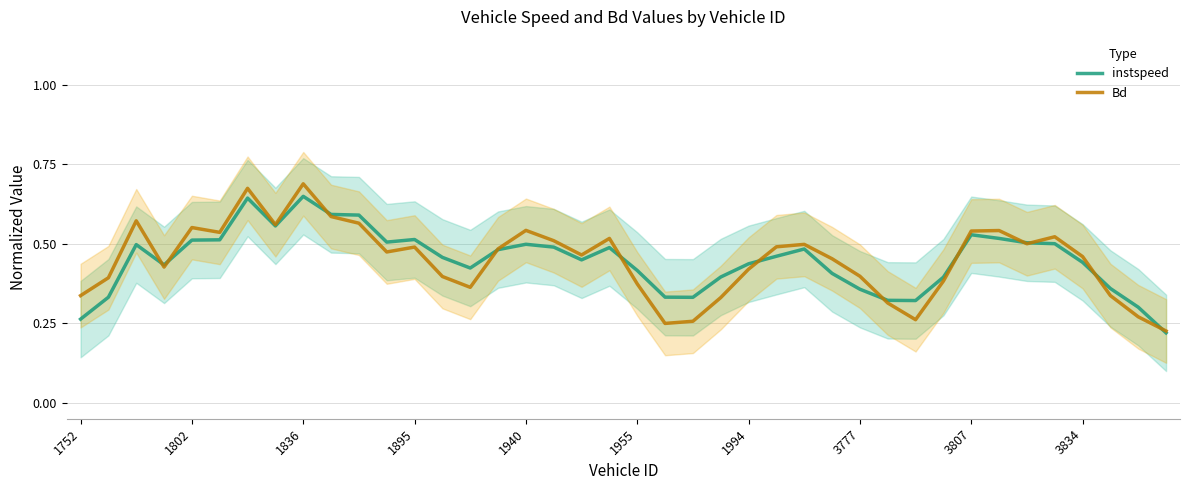

What is the average value of the Bd series?

0.4